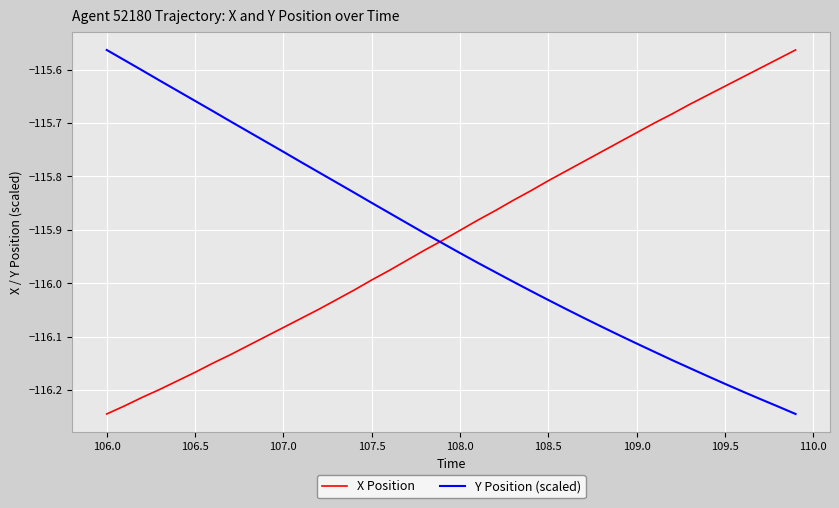

Which series has the largest total across all categories?

X Position